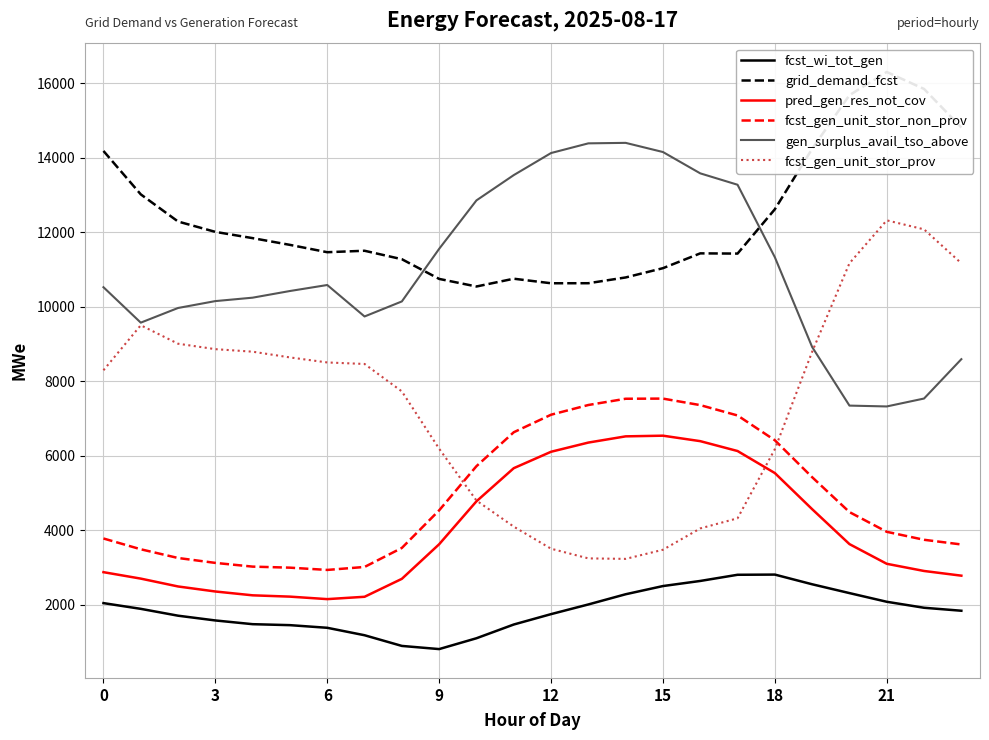

True or false: gen_surplus_avail_tso_above and fcst_wi_tot_gen cross at least once.

False